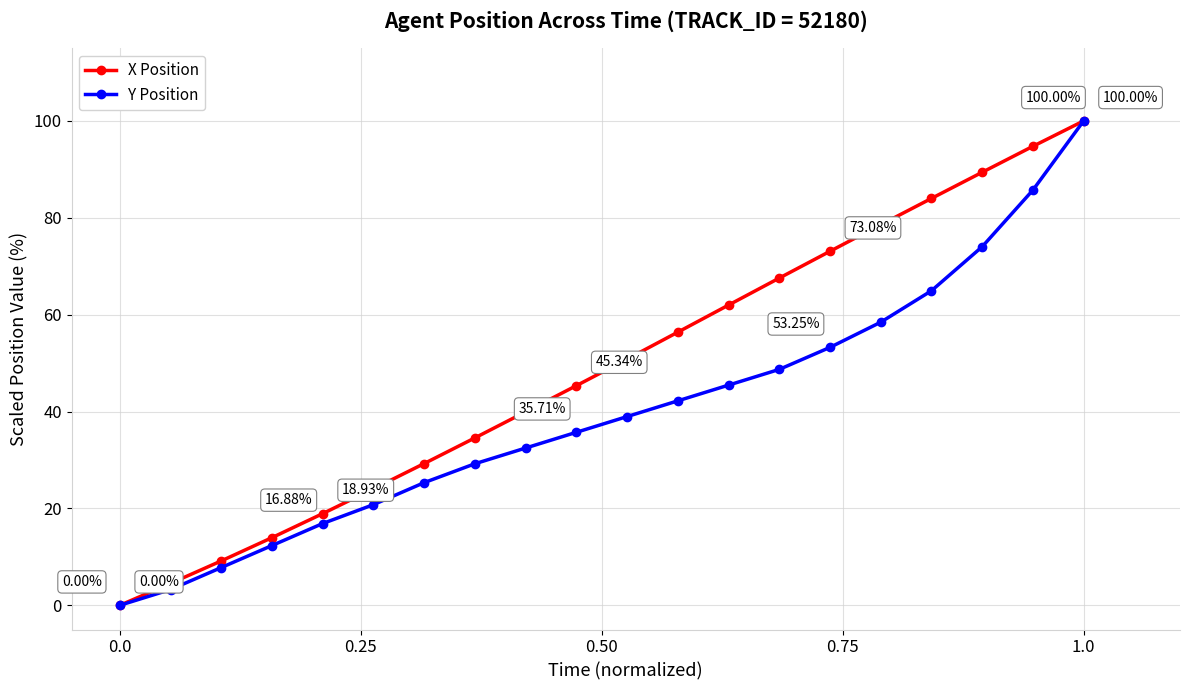

List the series in order of their overall mean, lowest first.

Y Position, X Position